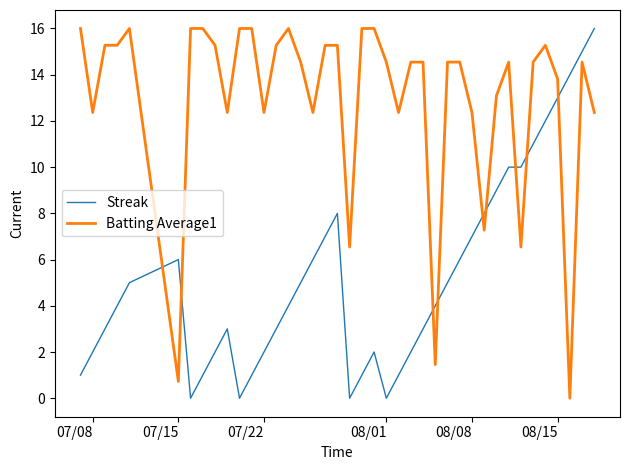

Which series has the largest total across all categories?

Batting Average1